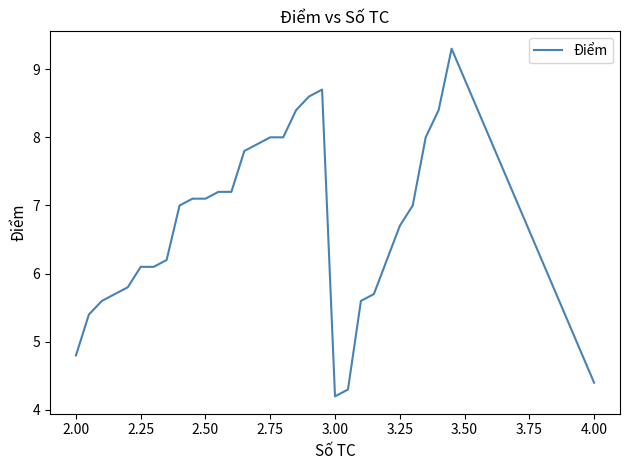

How many lines are shown in the chart?

1